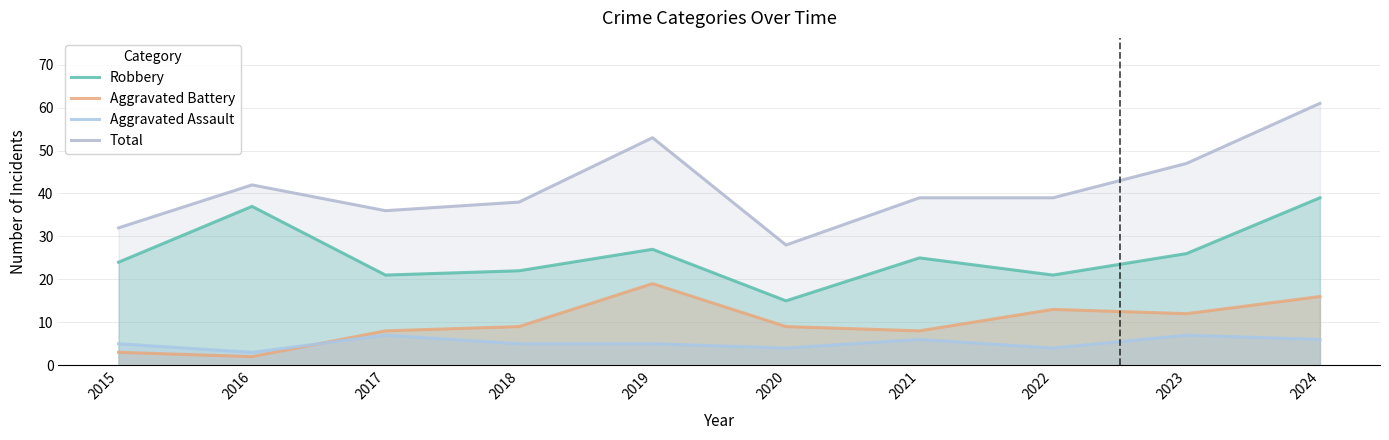

Where do Aggravated Assault and Aggravated Battery first cross each other?

2016 and 2017